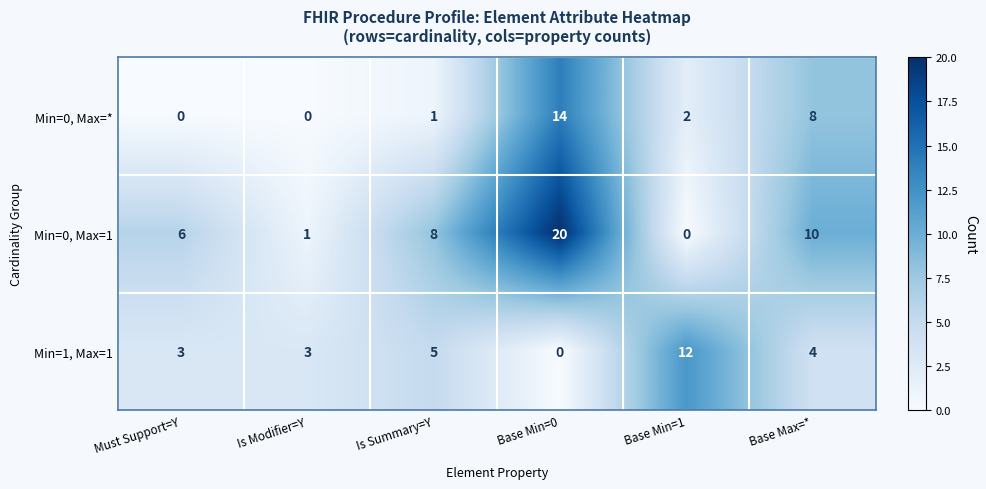

Is it true that Min=0, Max=* equals 9 at Is Modifier=Y?

False